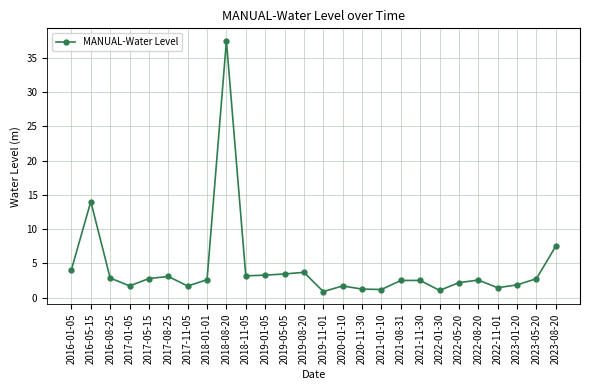

How many distinct data groups are displayed?

1